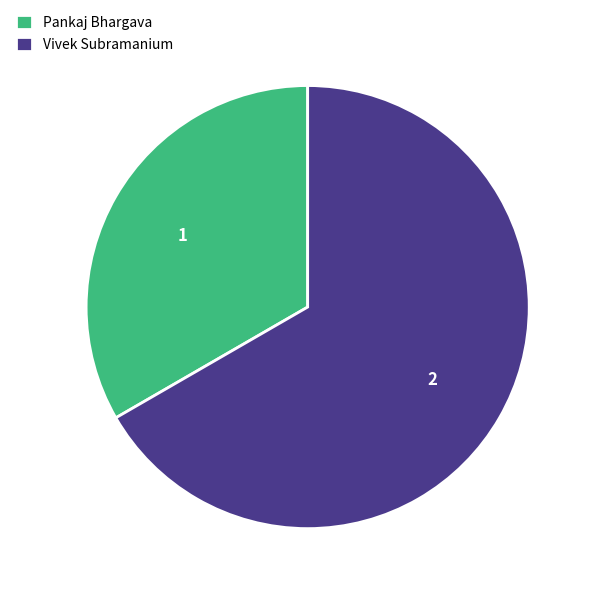

How many segments does this pie chart have?

2